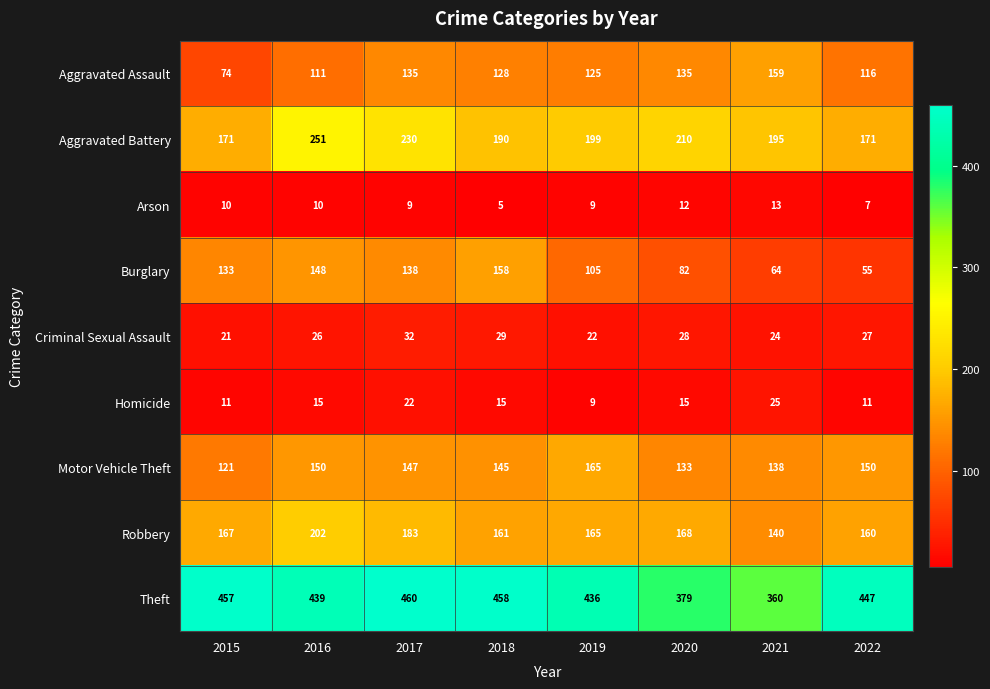

What is the total value across all series at 2016?

1352